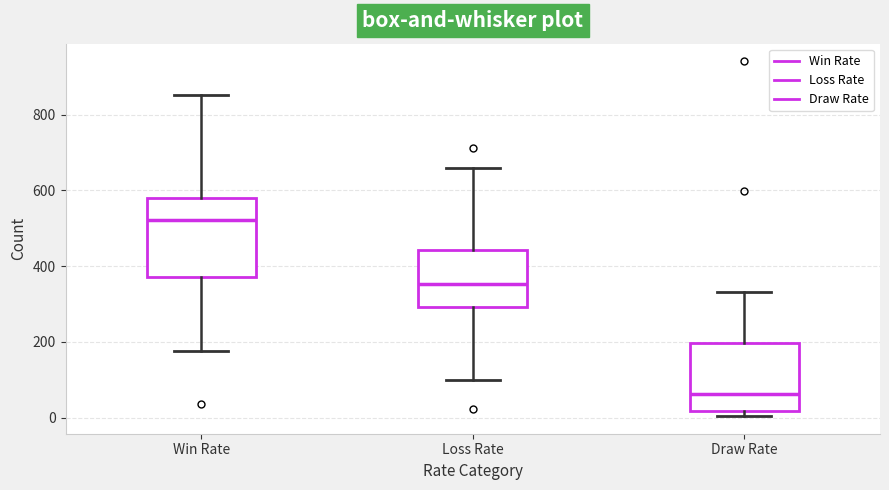

Which box's median line is the lowest?

Draw Rate